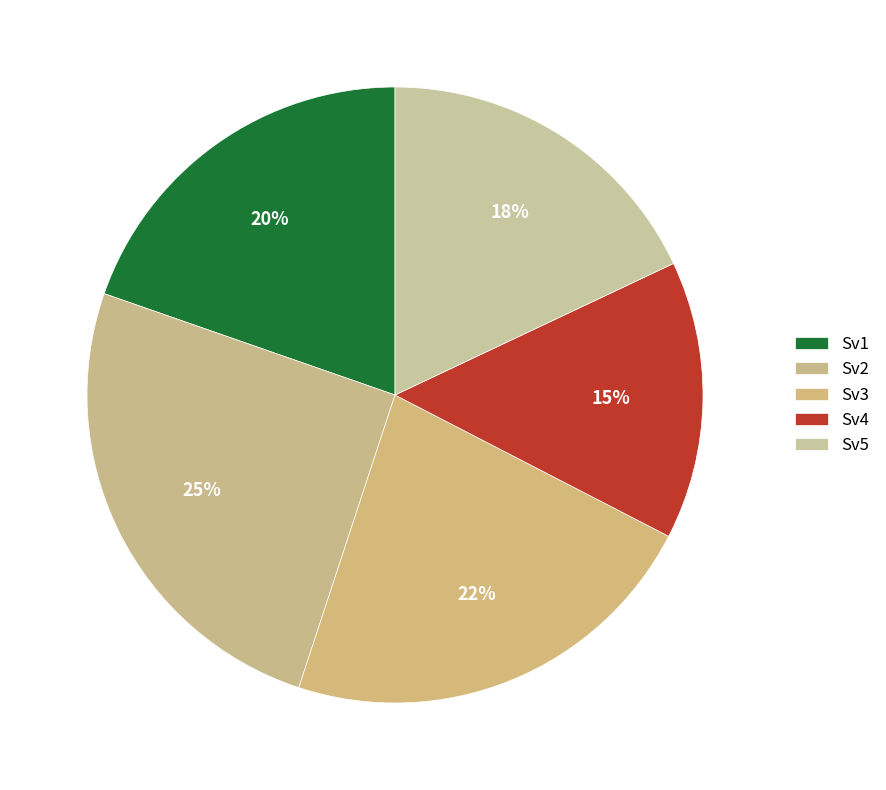

How many segments does this pie chart have?

5